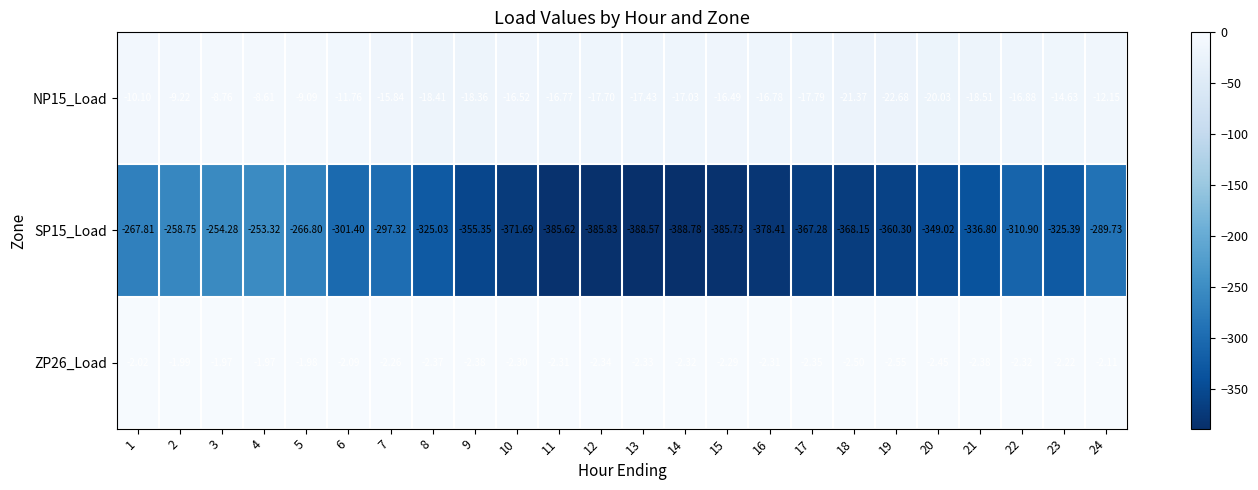

Which series has the largest total across all categories?

ZP26_Load